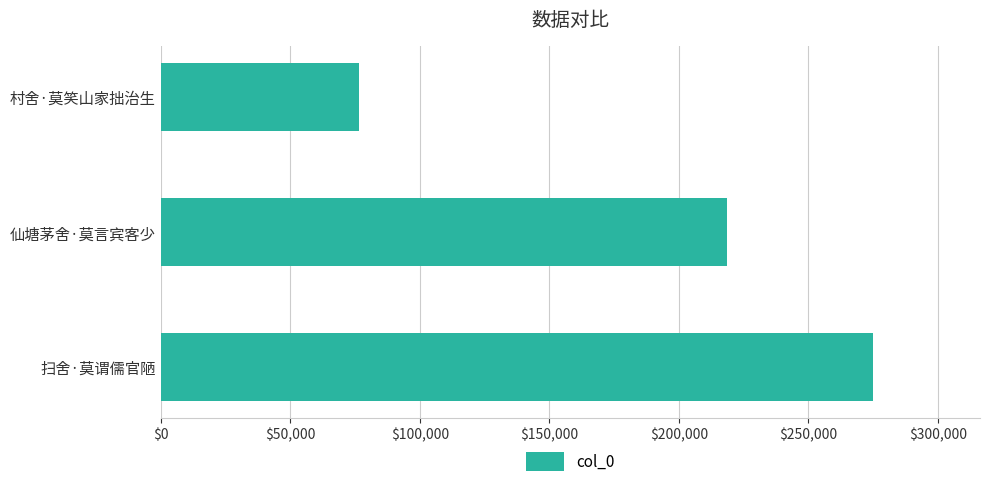

List the labels in order of value, largest first.

扫舍·莫谓儒官陋, 仙塘茅舍·莫言宾客少, 村舍·莫笑山家拙治生